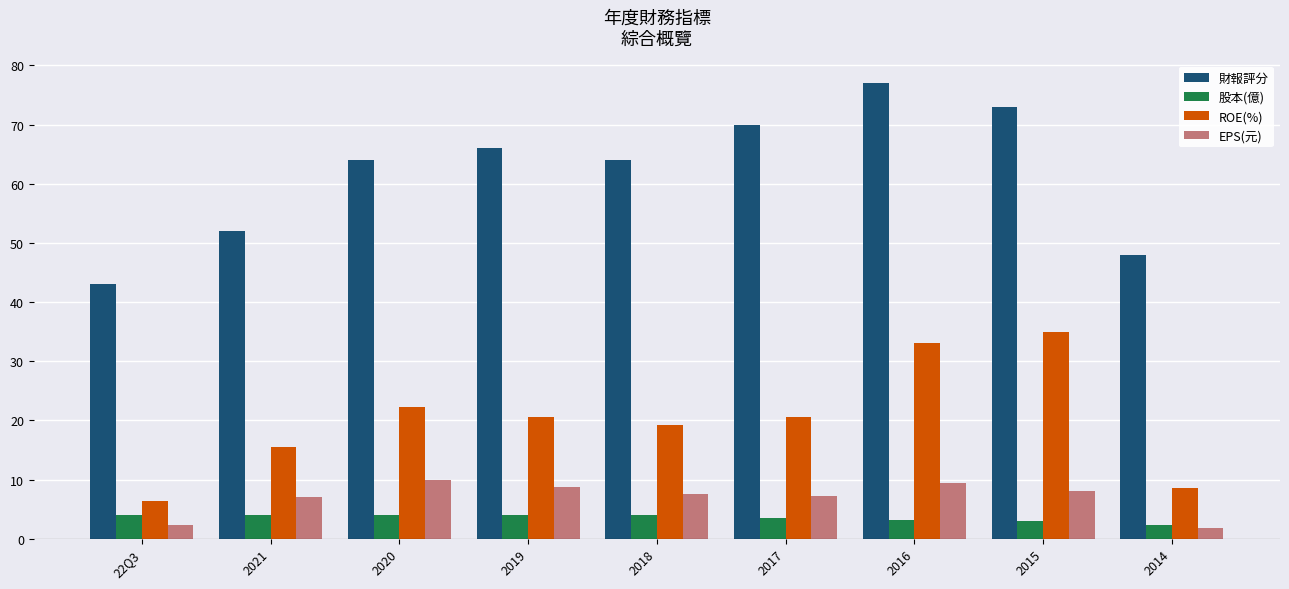

List the series in order of their peak value, highest first.

財報評分, ROE(%), EPS(元), 股本(億)